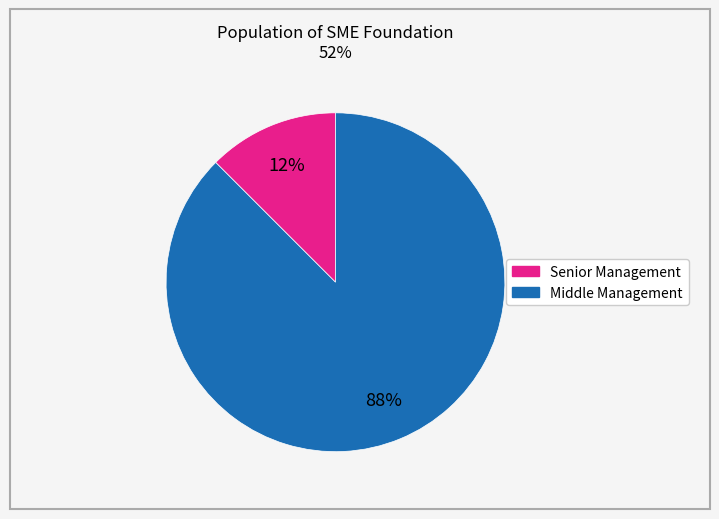

To the nearest percent, what is the average slice percentage?

50%